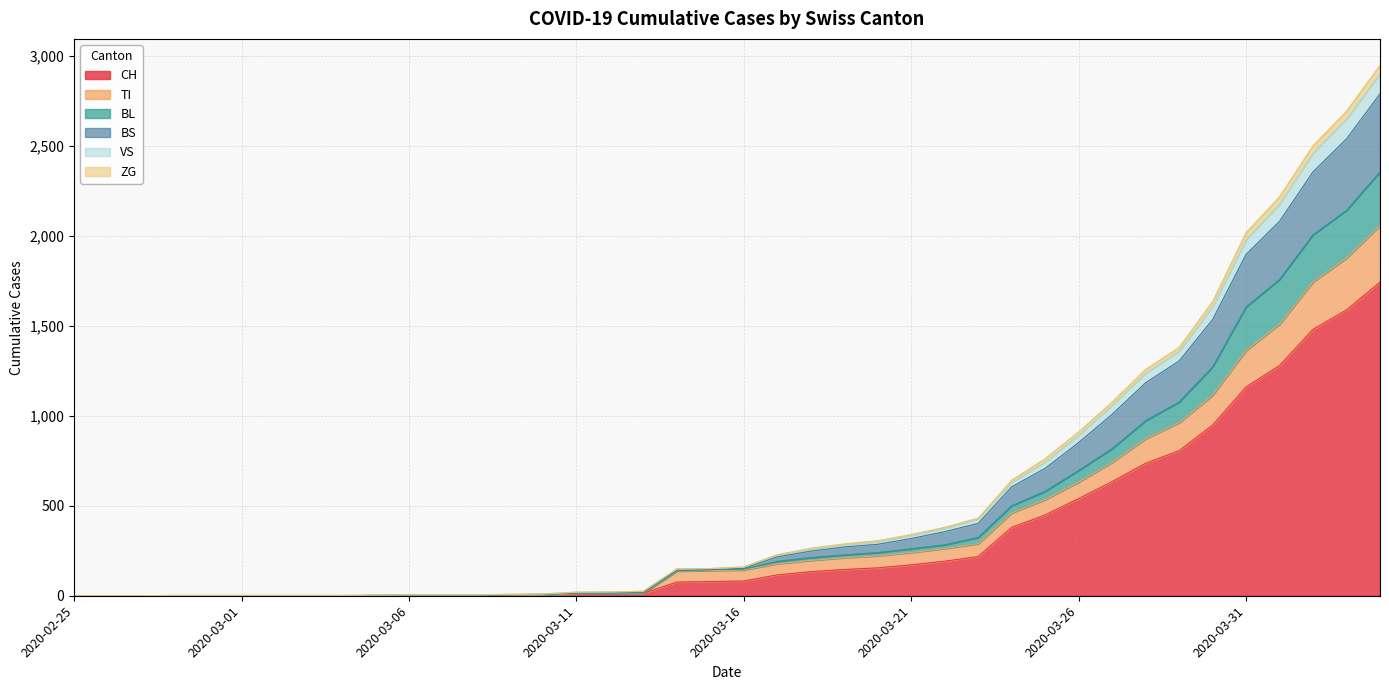

Does the chart display data point markers on the line(s)?

No